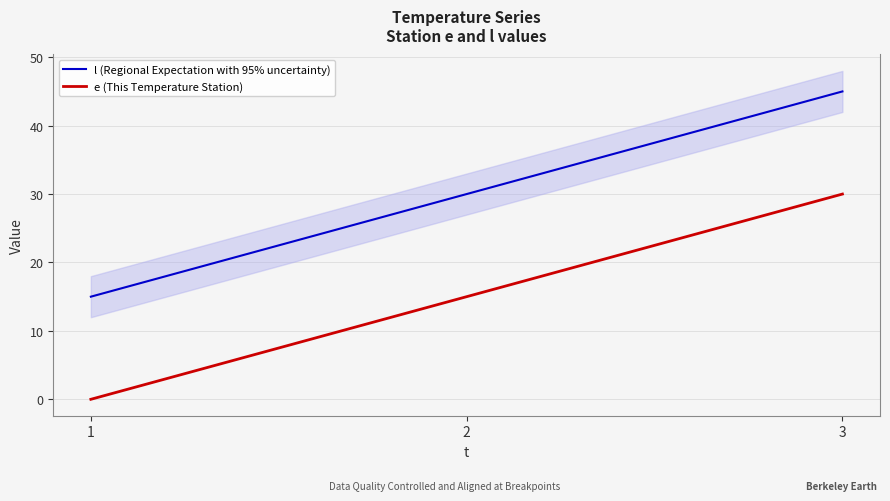

At how many categories does at least one series exceed 31?

1